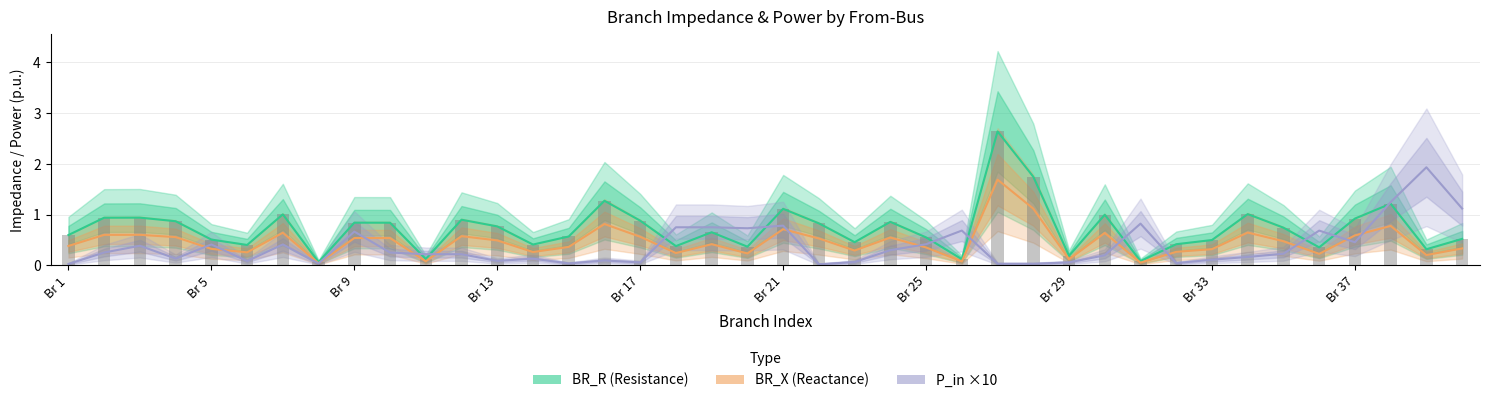

Rank the series by their average value, from highest to lowest.

BR_R (Resistance), BR_X (Reactance), P_in ×10 (Active Power In)